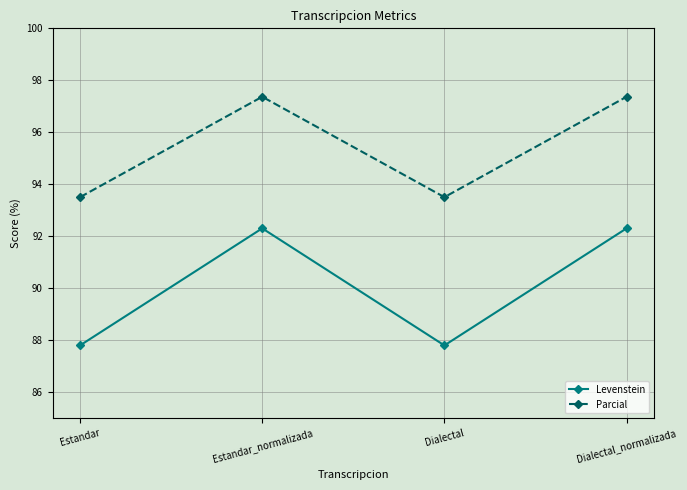

What is the value of the Parcial point at the 2nd from the left?

97.4